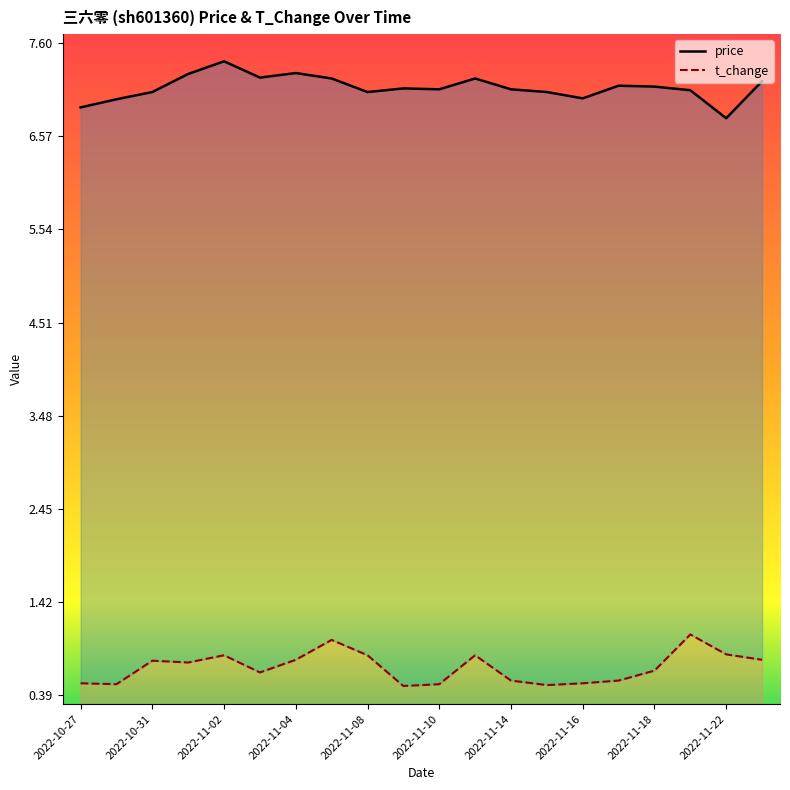

What are all the series names shown in the legend?

price, t_change